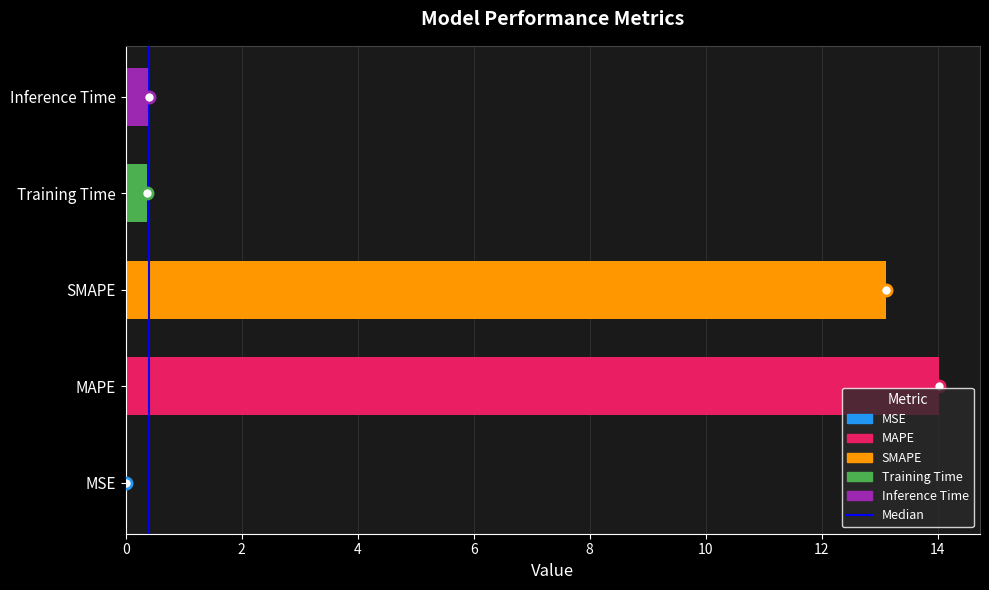

The chart shows a value of 0.0 at MSE. True or false?

True